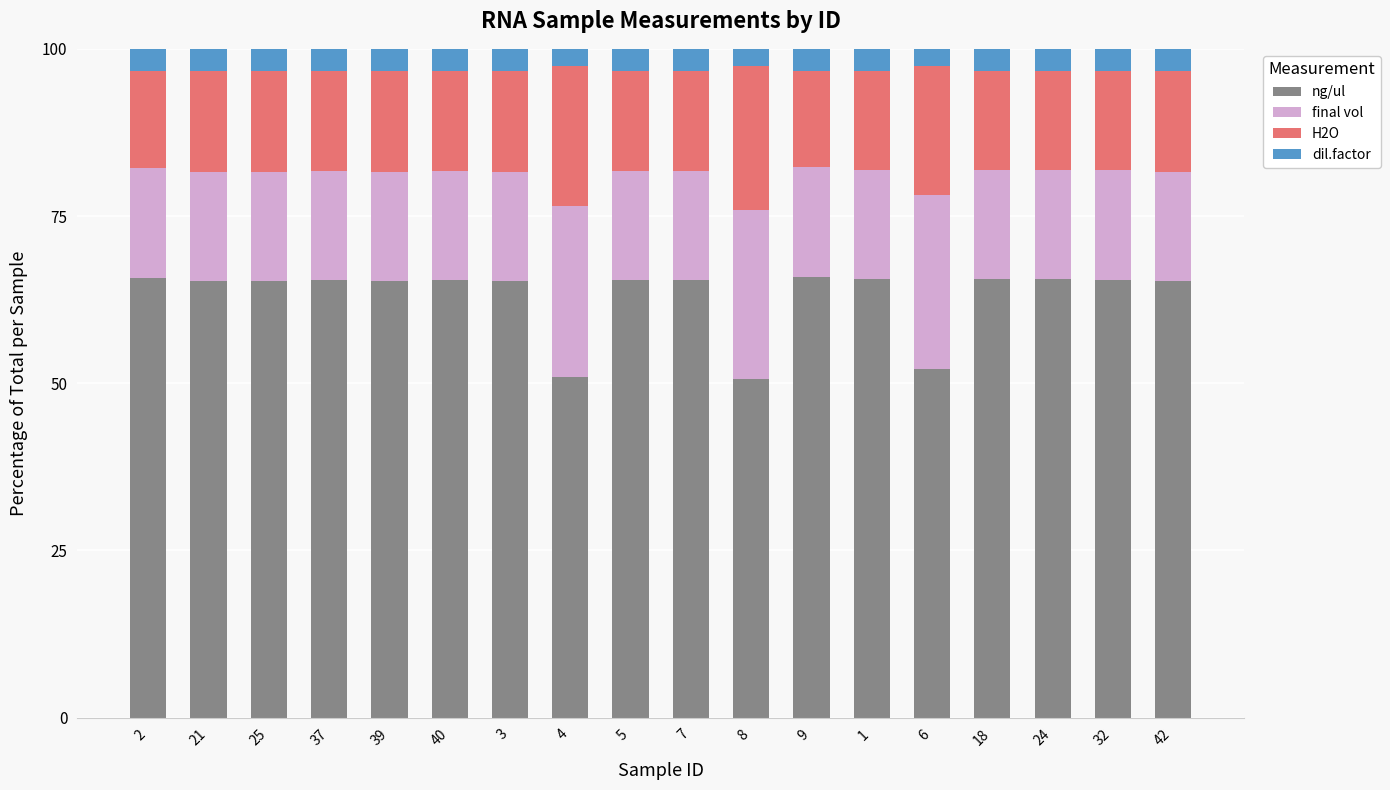

What is the sum of all ng/ul values?

1135.3